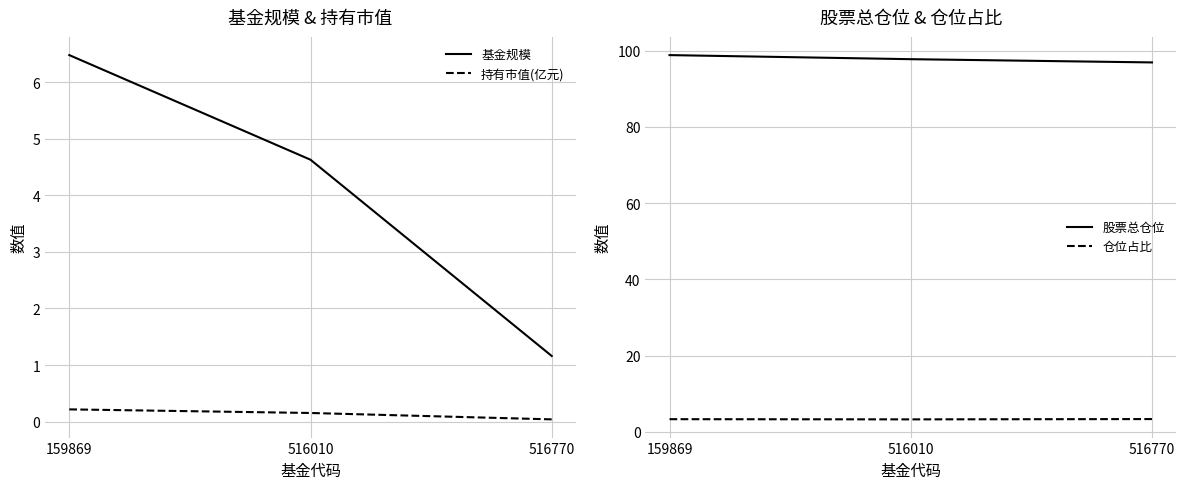

How many lines are shown in the chart?

4